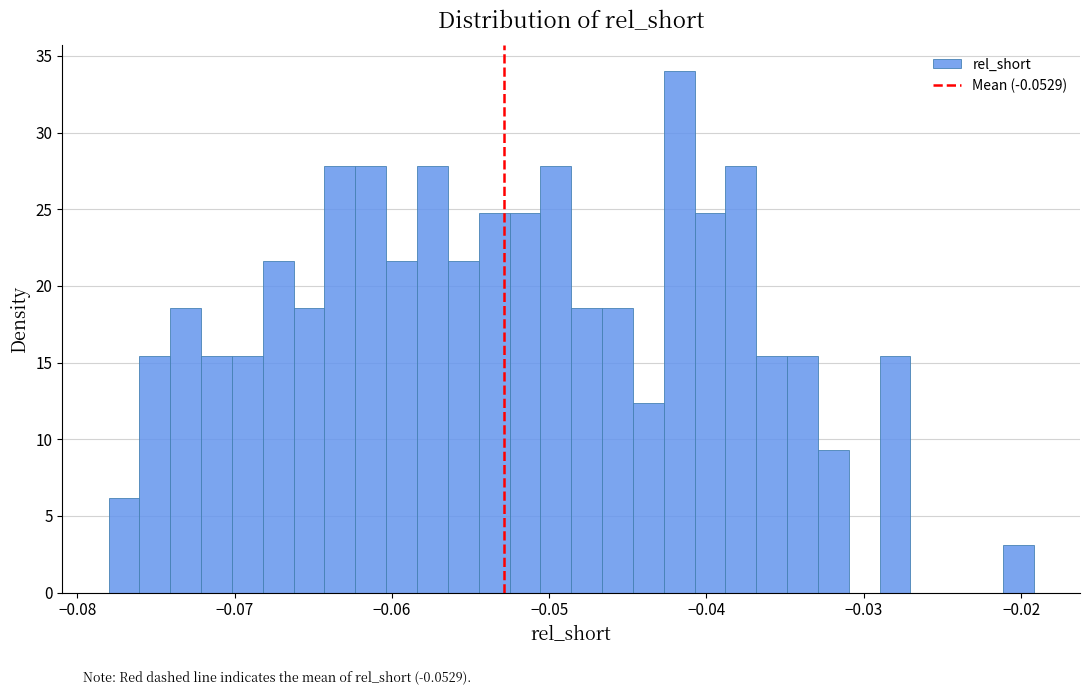

Read against the x-axis, roughly where is the centre of the tallest bar?

-0.042